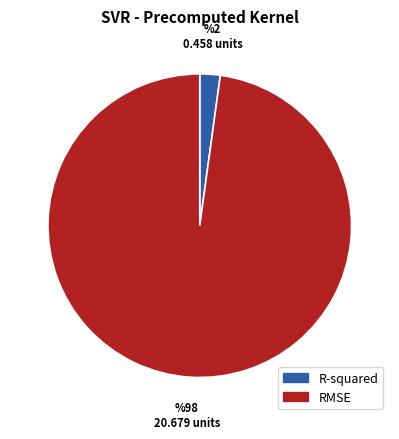

Combined, do R-squared and RMSE account for over 50%?

Yes